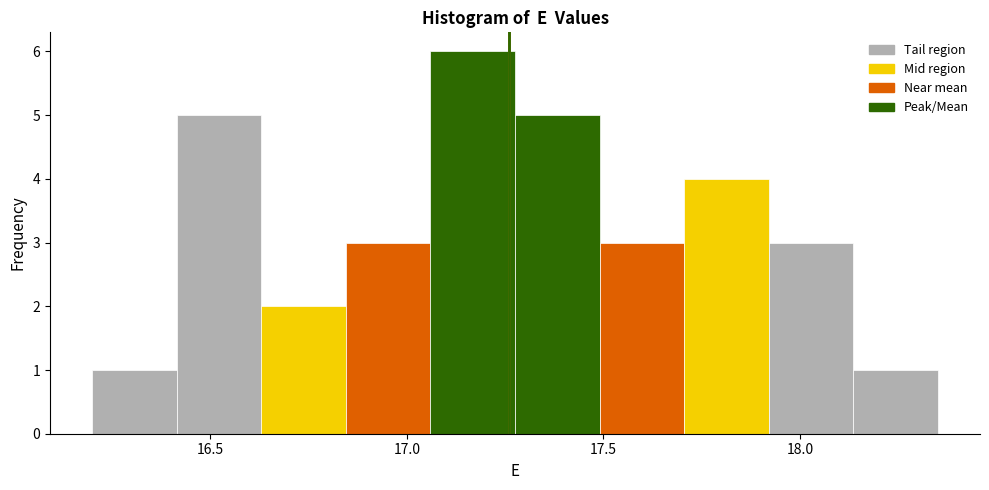

Which range on the x-axis has the tallest bar?

17.060 to 17.275